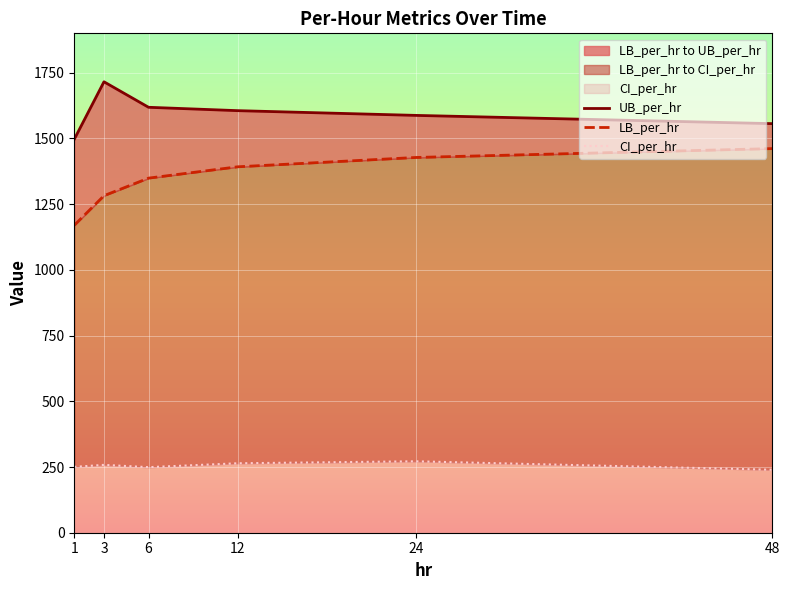

What is the difference between the maximum and minimum values in the LB_per_hr series?

291.6